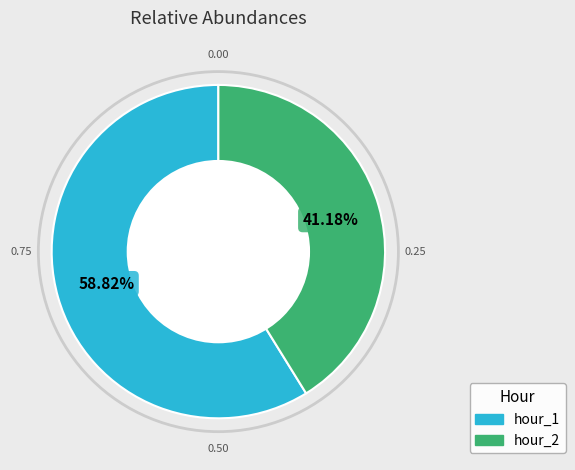

Is there a majority slice in this chart?

Yes